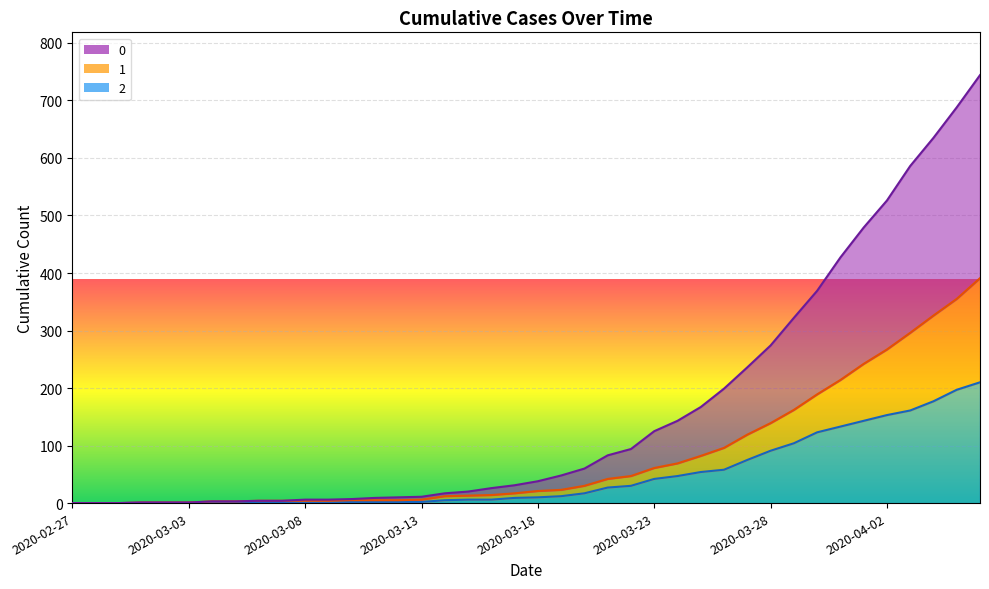

Which category has the lowest value in the 0 series?

2020-02-27